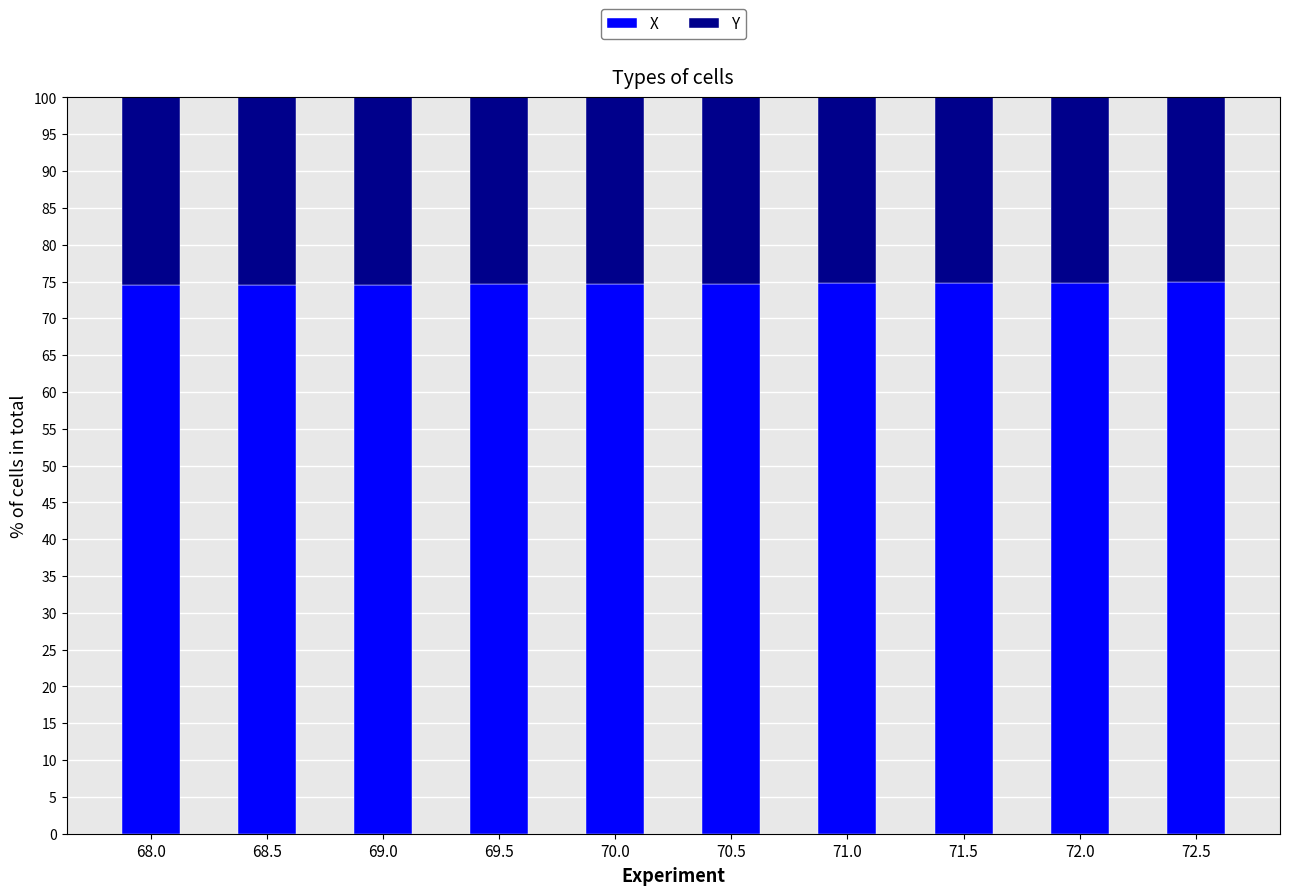

What is the lowest value of the X series?

74.5